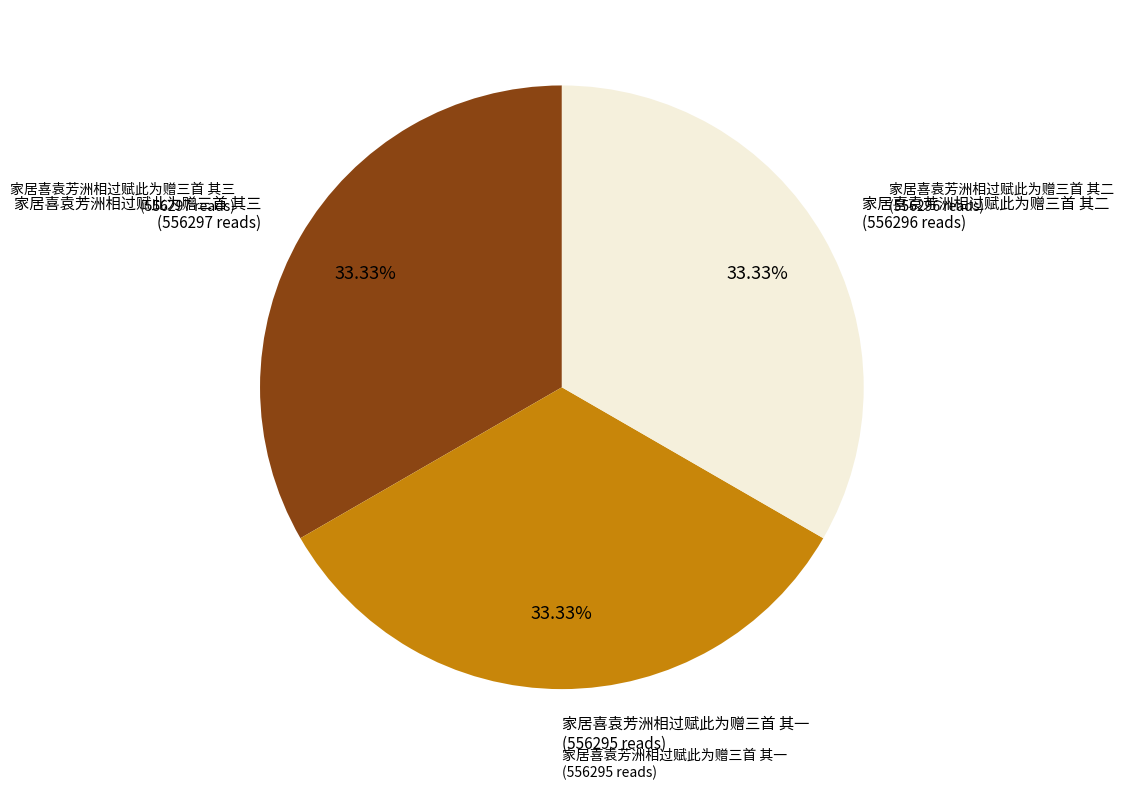

Does any single category account for the majority?

No